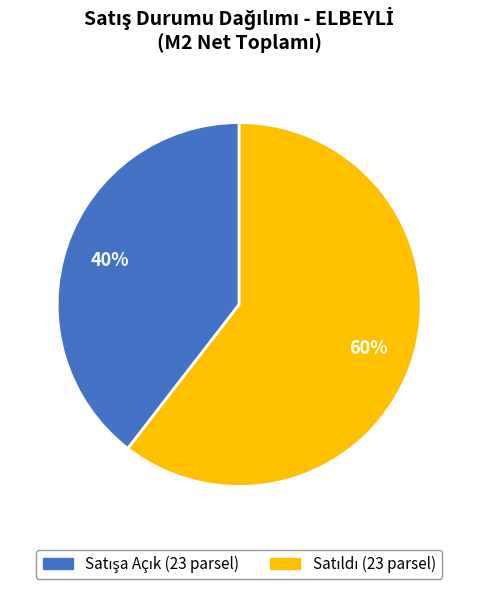

How many slices are in this pie chart?

2